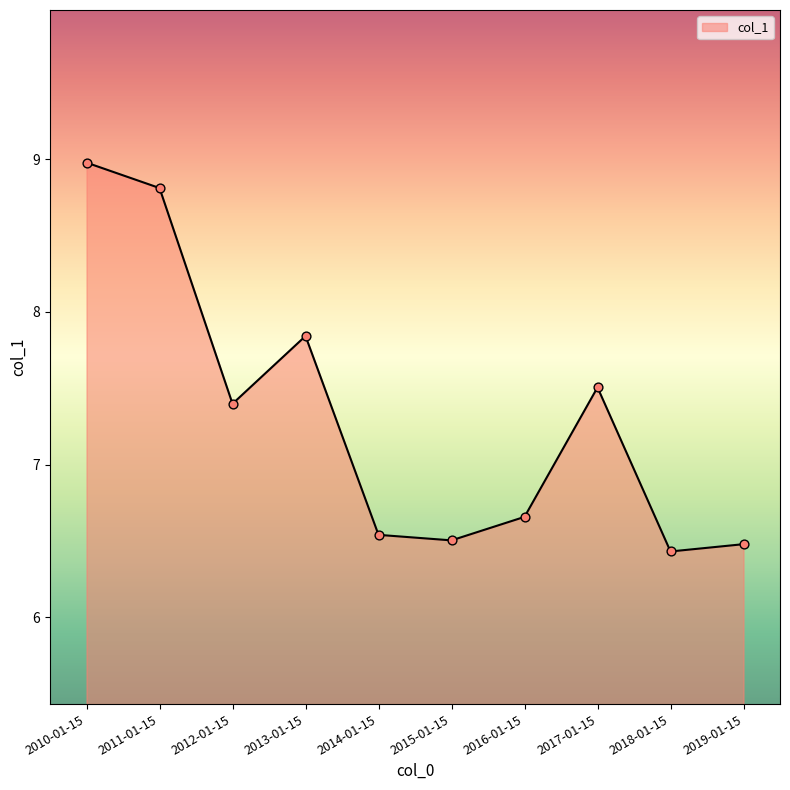

What is the change in value from 2016-01-15 to 2017-01-15?

+0.8